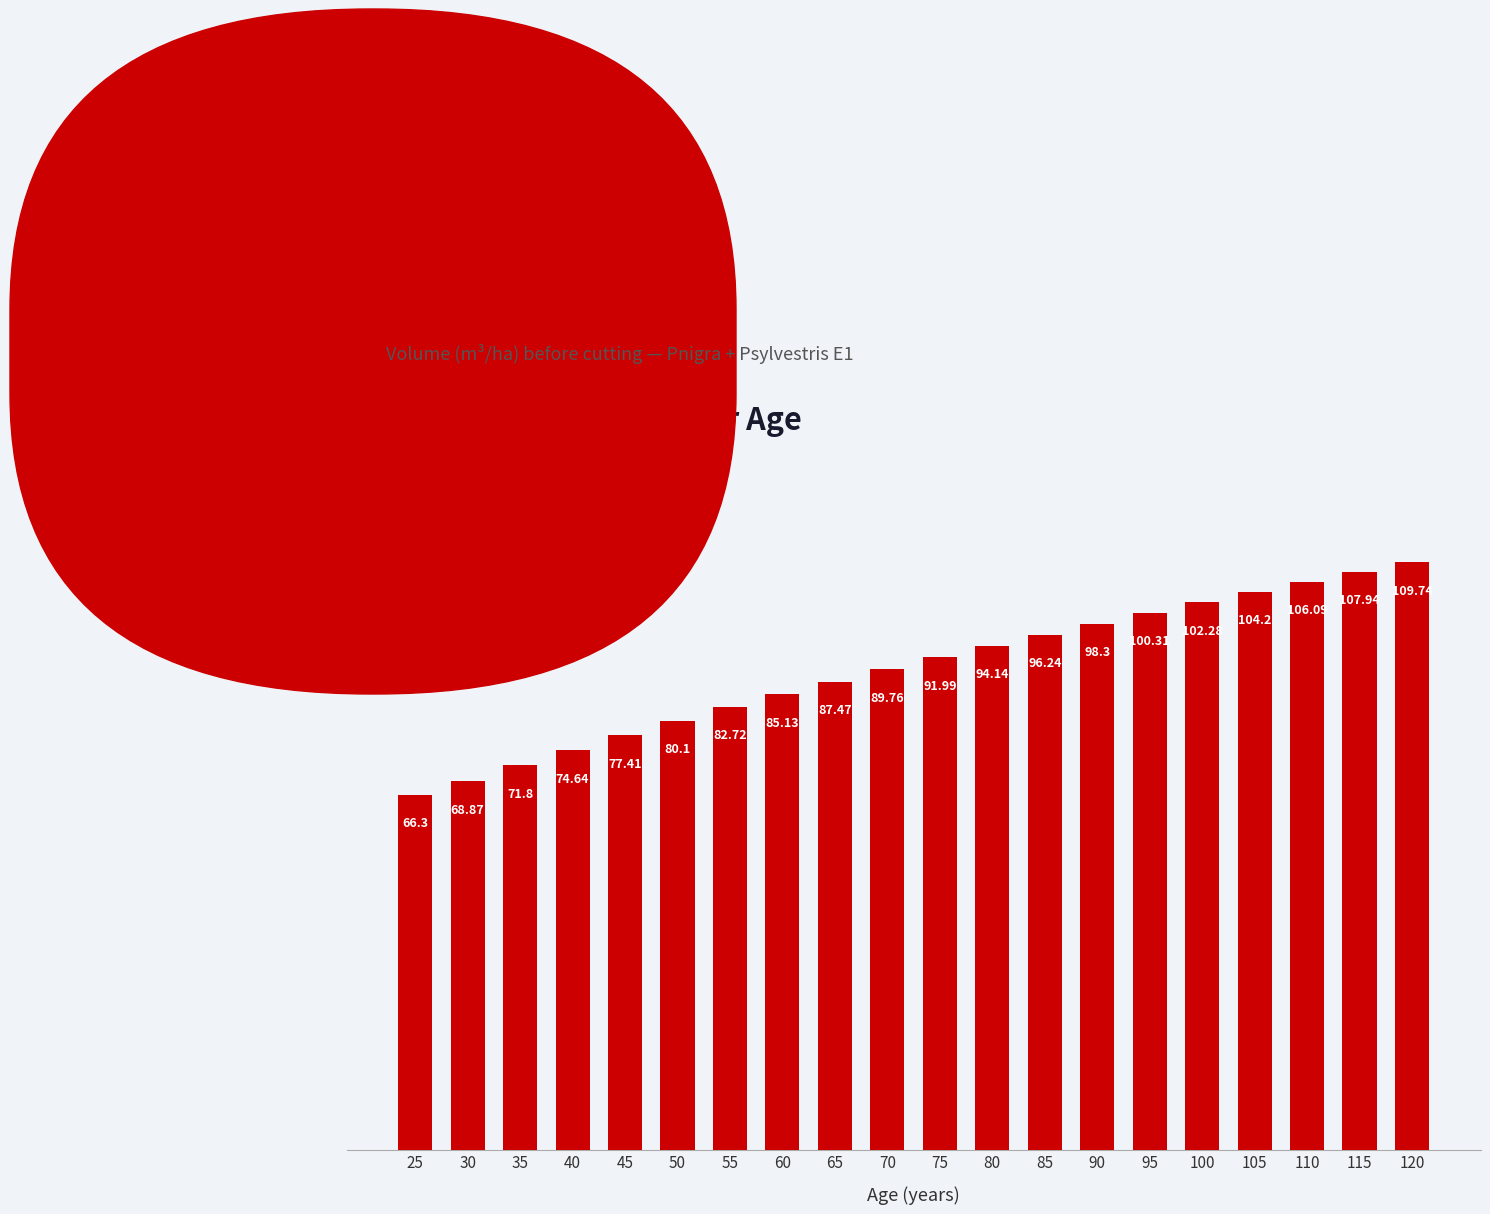

What is the value of the 11th bar from the left?

92.0